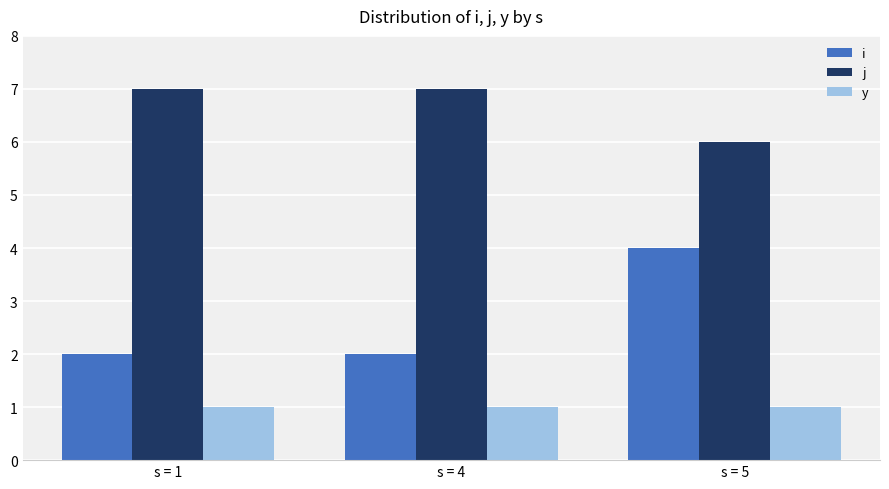

How many data points does each series have?

3